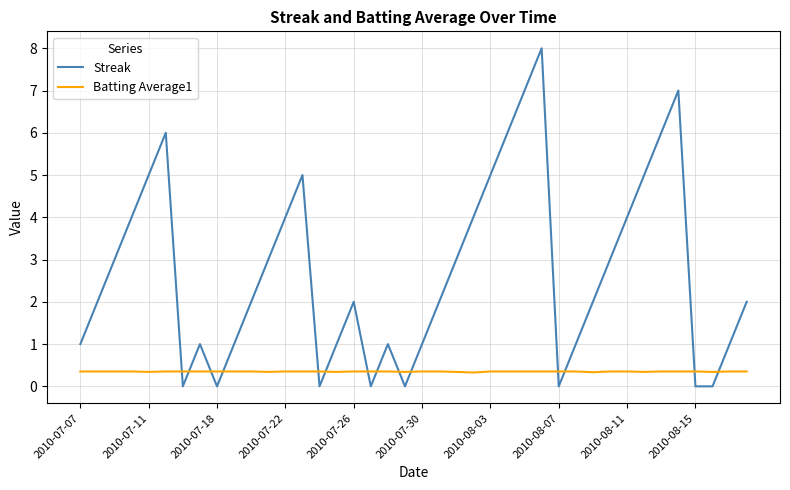

Which series has the widest spread of values?

Streak